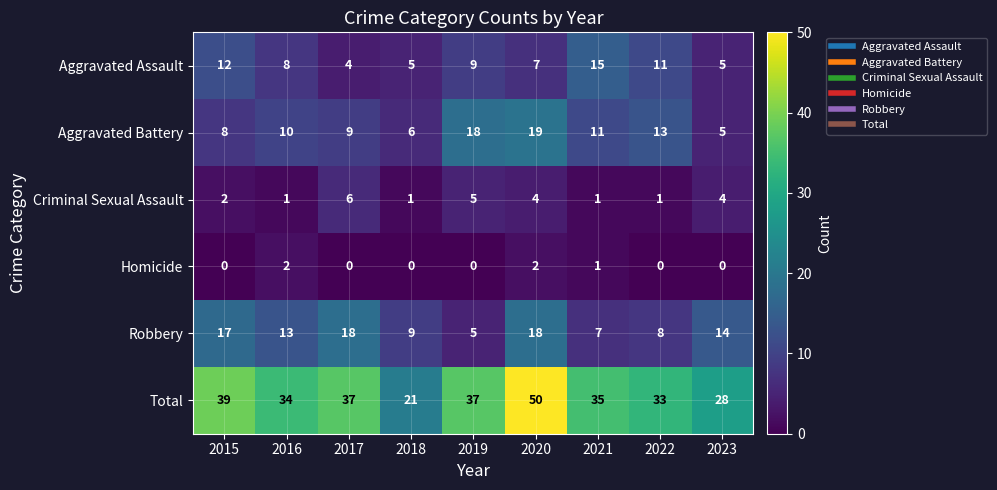

At which label does Total reach its peak?

2020